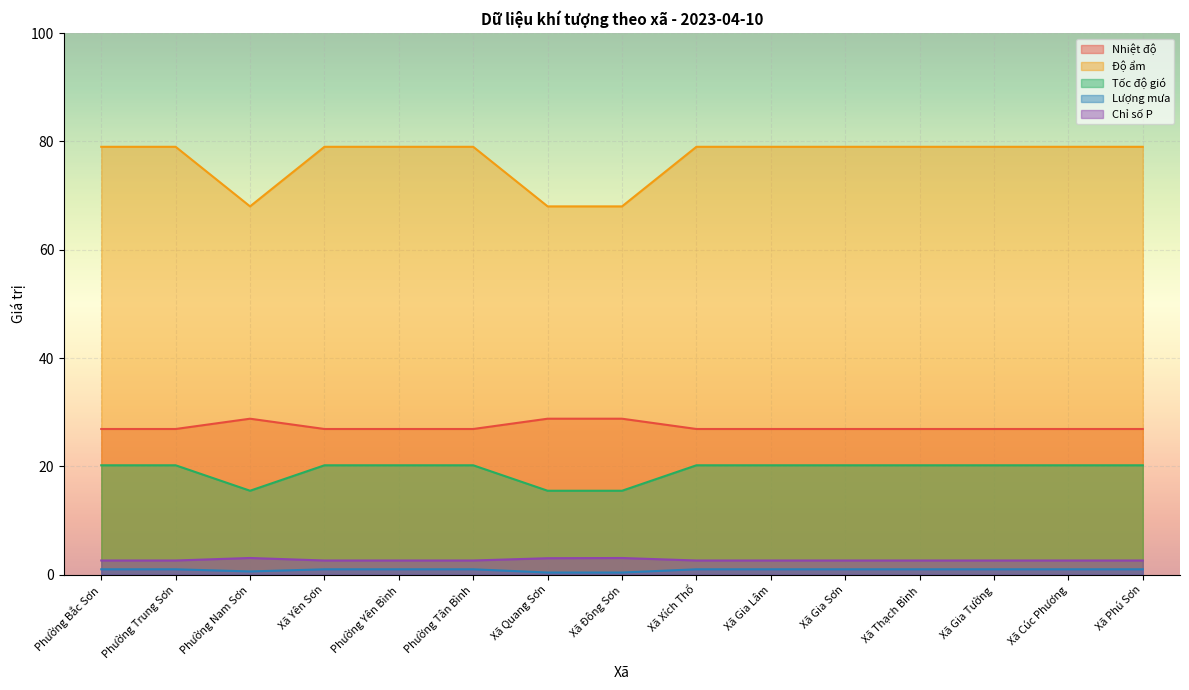

How many lines are shown in the chart?

5